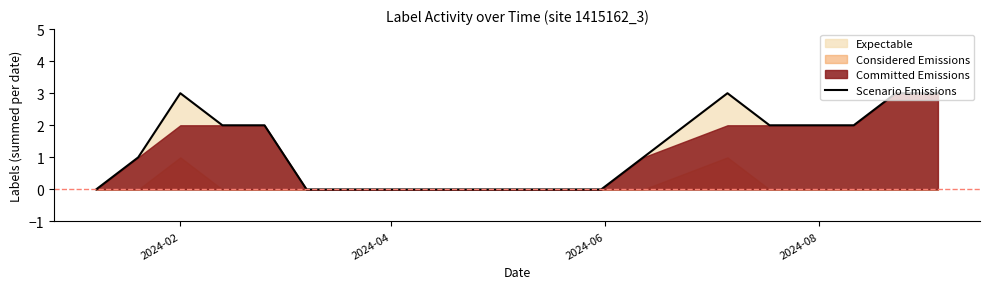

How many interior local peaks (higher than both neighbors) does the data have?

2